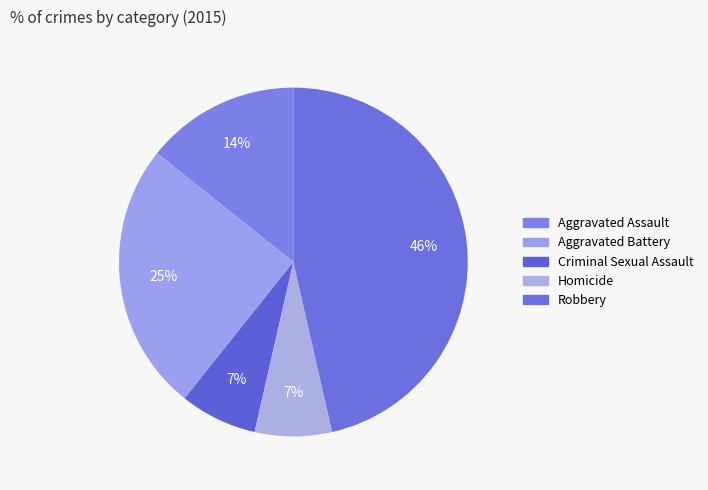

Between Aggravated Assault and Homicide, which is larger?

Aggravated Assault